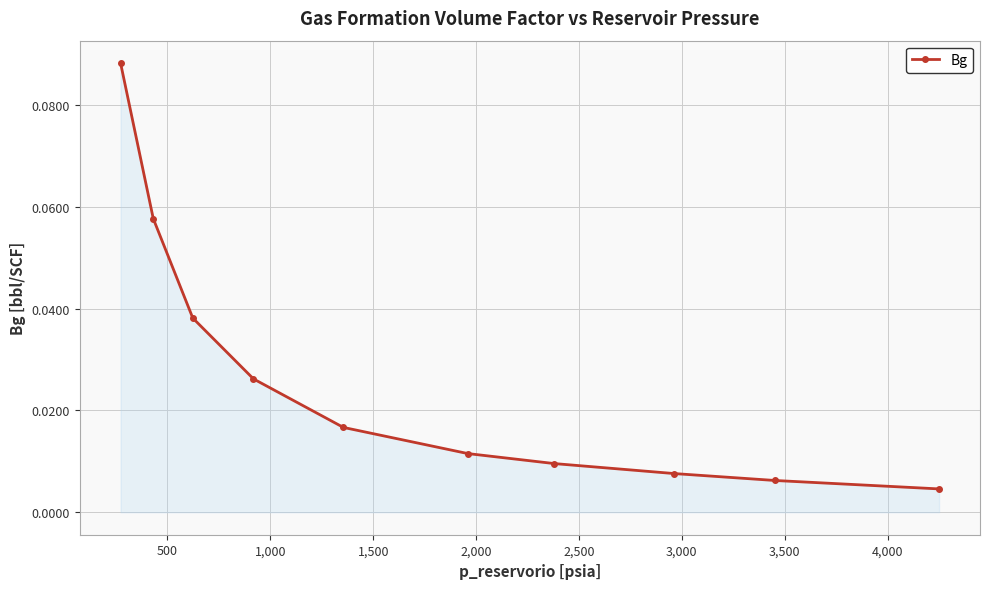

True or false: the data has more than 2 interior local peaks.

False